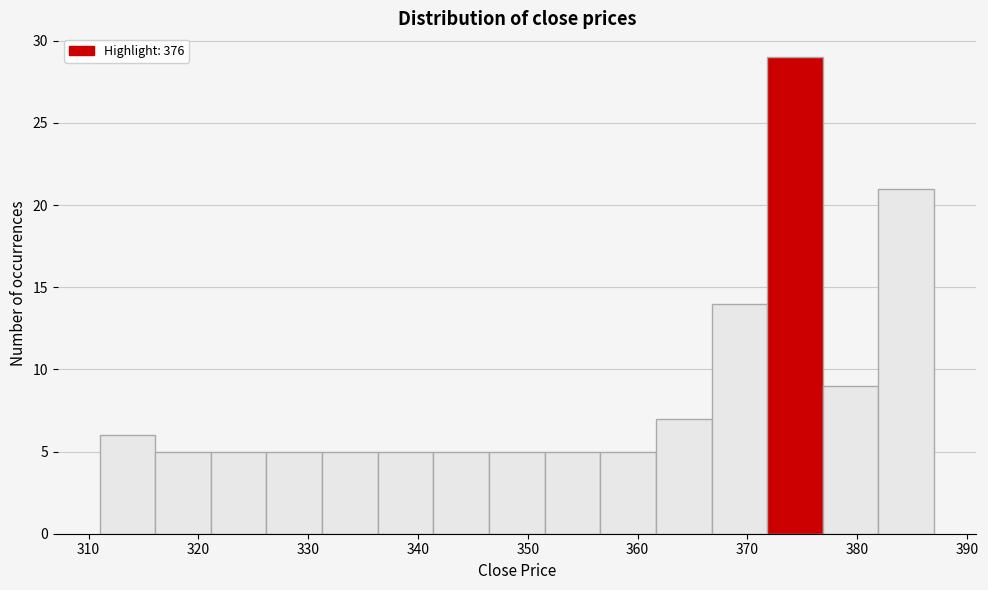

Reading left to right, list every bar in this chart as the range it spans on the x-axis followed by its height. Neither the bar edges nor the heights are printed on the chart, so give them approximately, as read against the axes.

311 to 316: 6
316 to 321: 5
321 to 326: 5
326 to 331: 5
331 to 336: 5
336 to 341: 5
341 to 346: 5
346 to 352: 5
352 to 357: 5
357 to 362: 5
362 to 367: 7
367 to 372: 14
372 to 377: 29
377 to 382: 9
382 to 387: 21